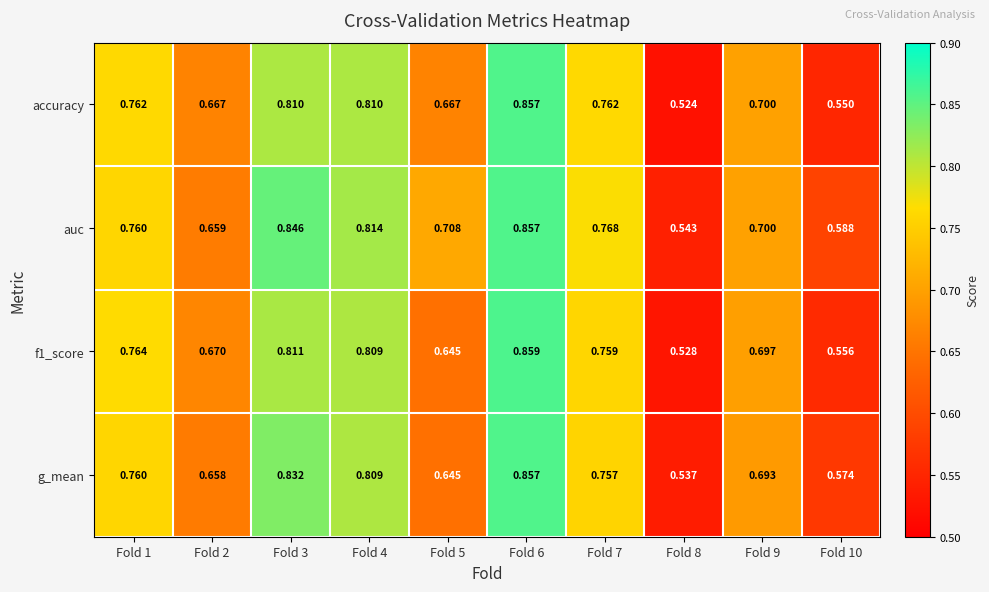

Is the value of g_mean at Fold 8 greater than the value of f1_score at Fold 3?

No